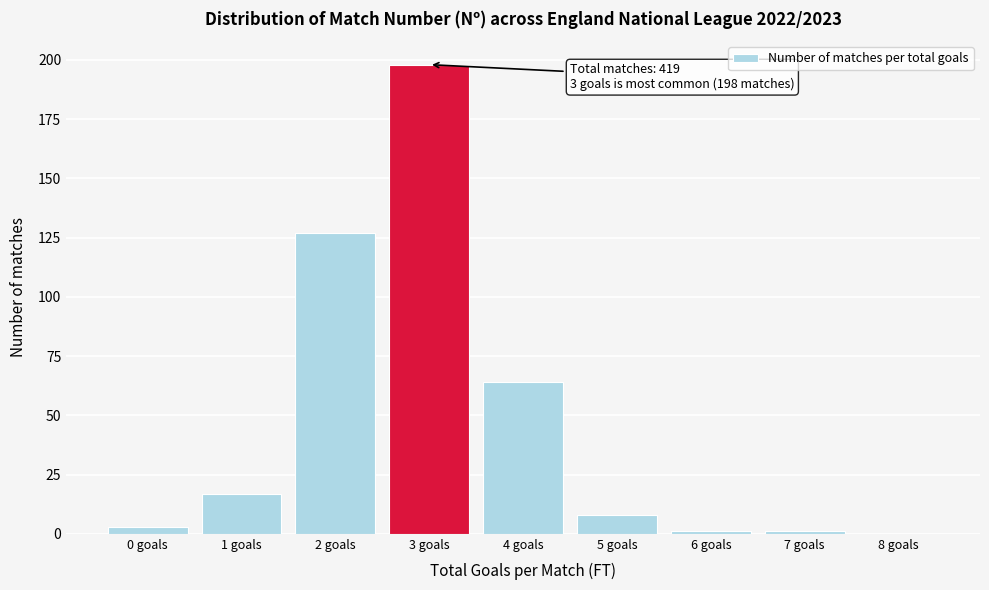

Reading left to right, what are all the values shown in this chart?

0 goals=3	1 goals=17	2 goals=127	3 goals=198	4 goals=64	5 goals=8	6 goals=1	7 goals=1	8 goals=0